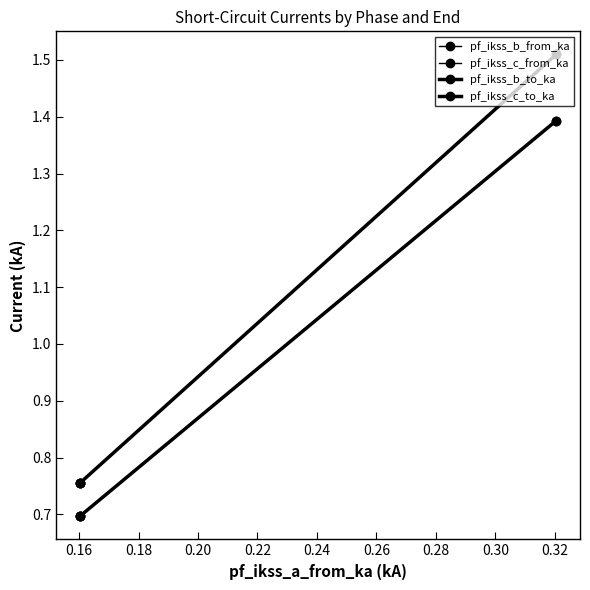

At which label is pf_ikss_b_from_ka closest to 1?

0.16